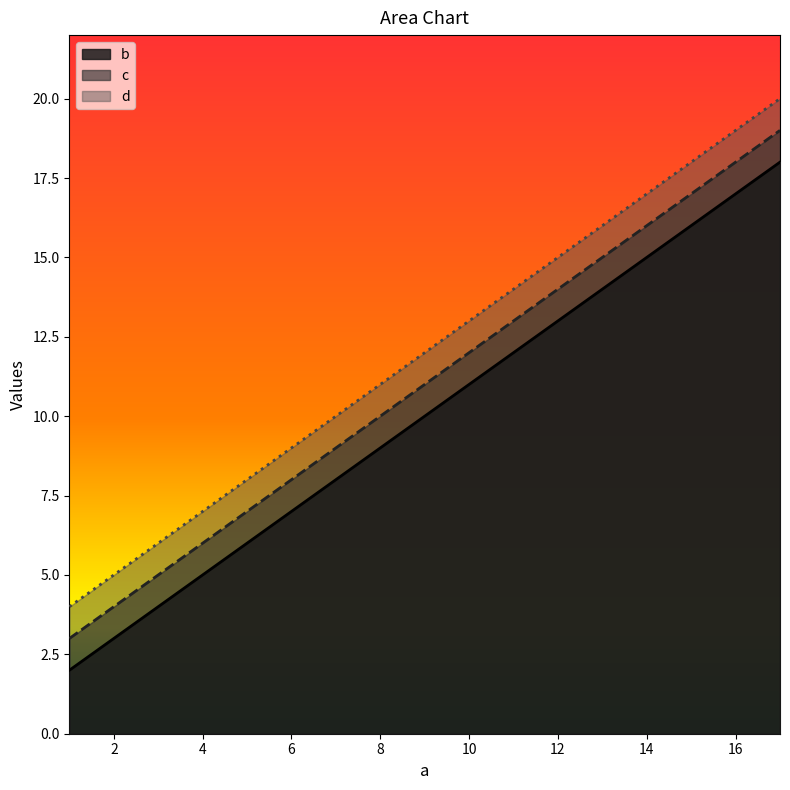

At which category is the sum across all series the highest?

17